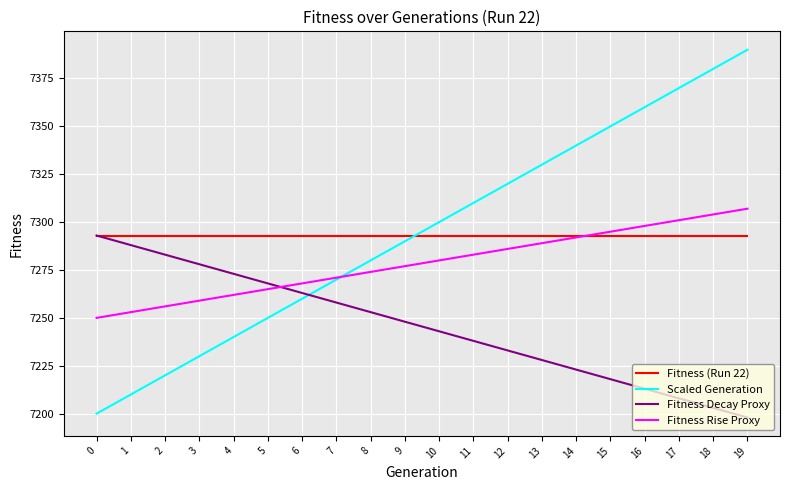

The value of Fitness Decay Proxy at 1 is 7288. True or false?

True